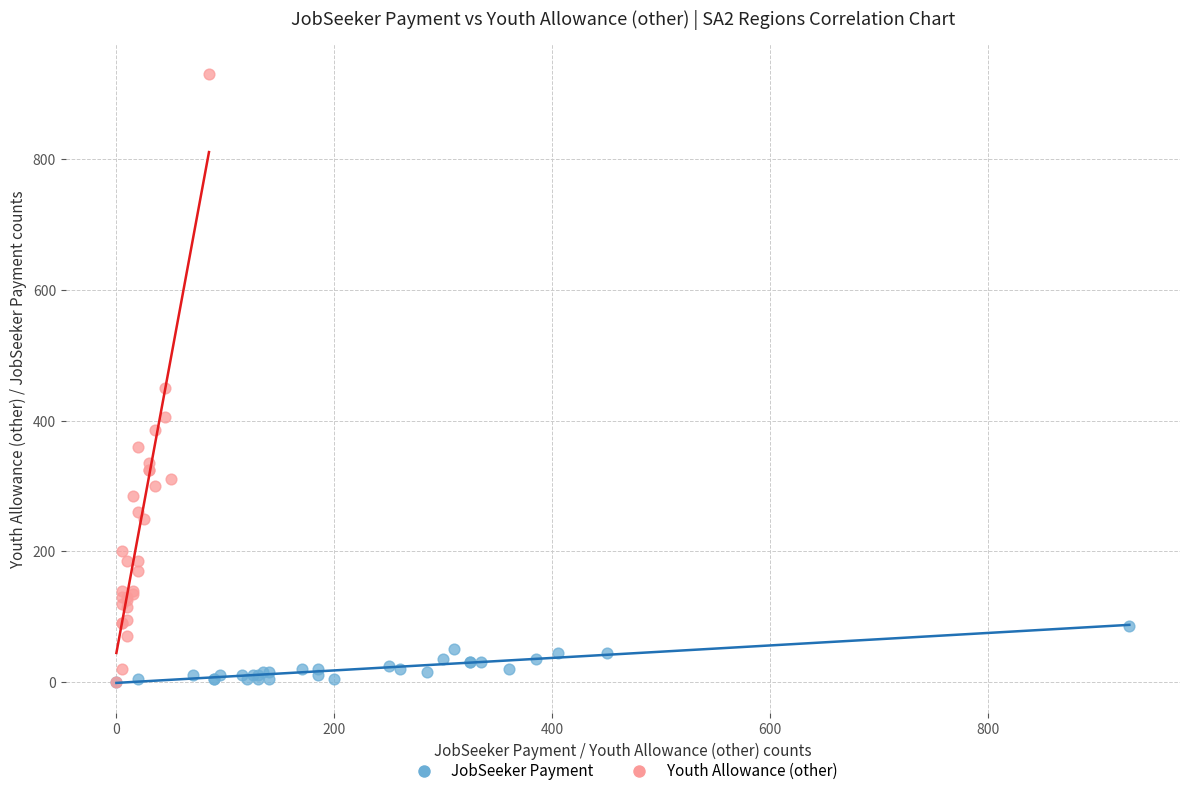

Which series has the largest Y range (max minus min)?

Youth Allowance (other)